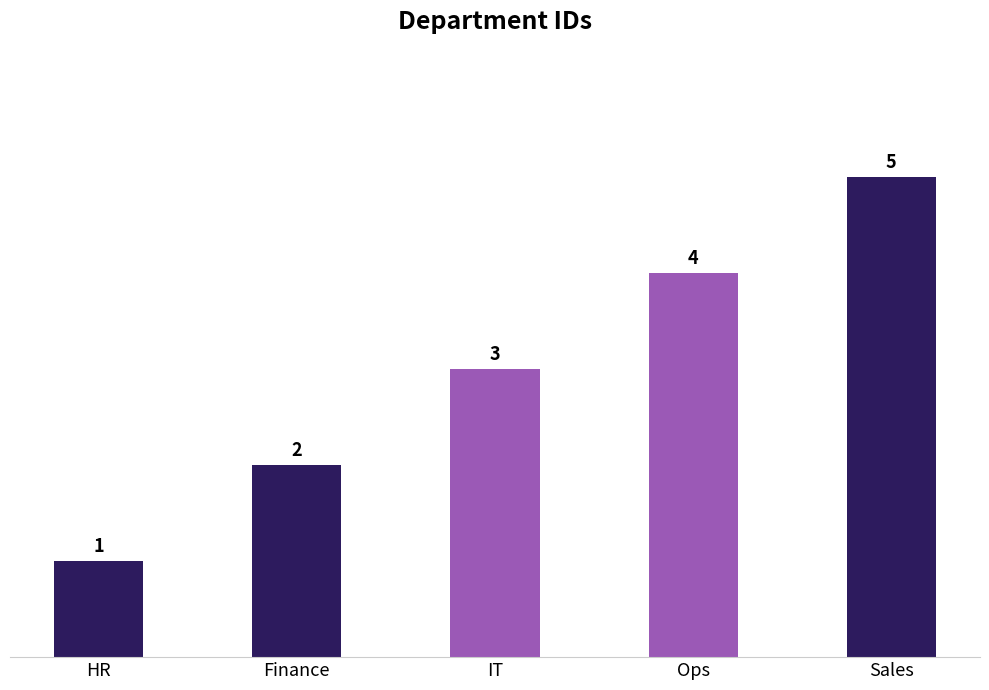

What is the average value?

3